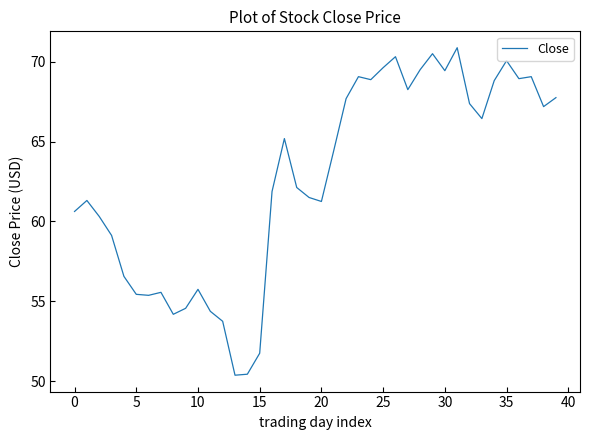

What is the smallest value displayed?

50.4